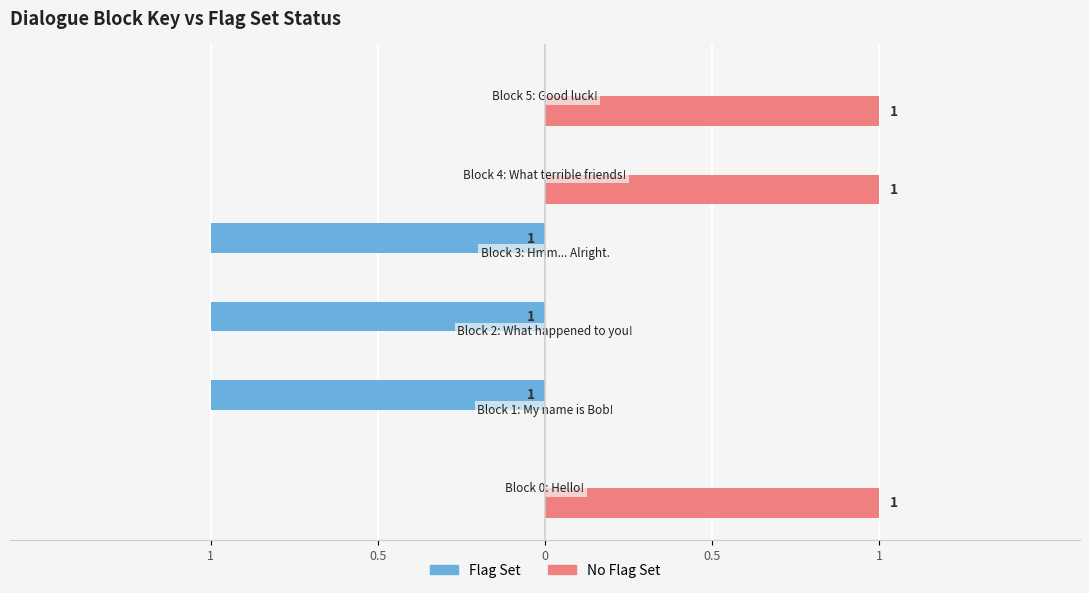

What are all the series names shown in the legend?

Flag Set, No Flag Set